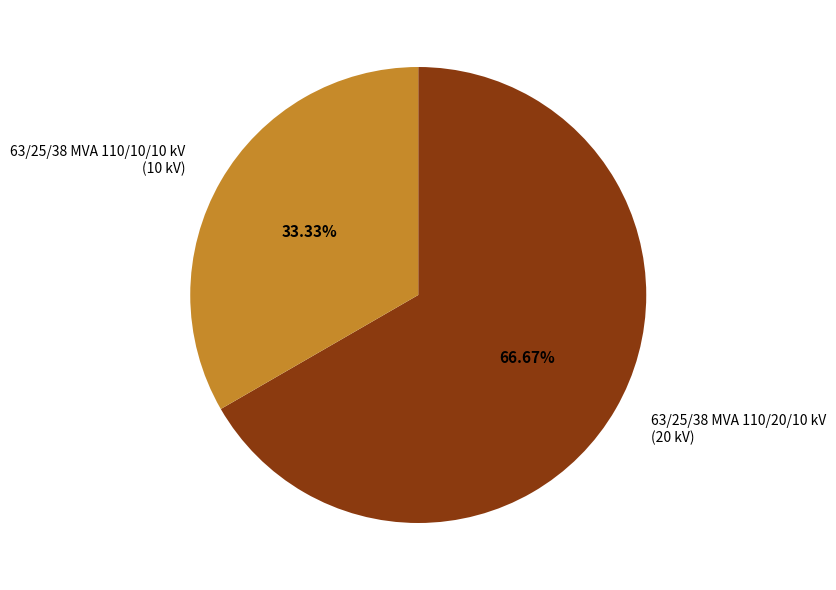

Is it true that 63/25/38 MVA 110/20/10 kV is 67% of the pie?

True